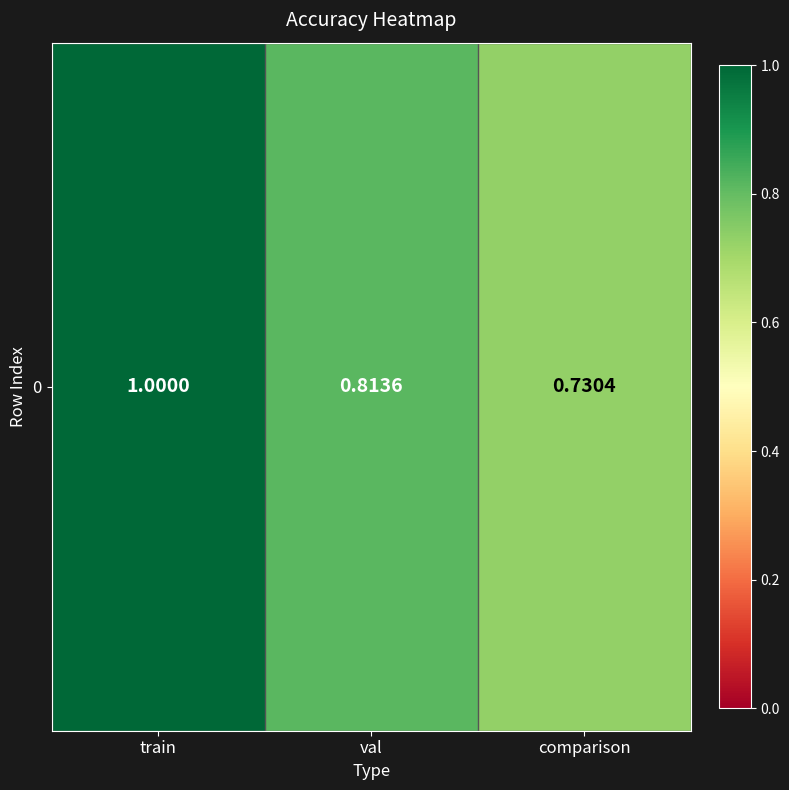

Which category has the highest value across all series?

train